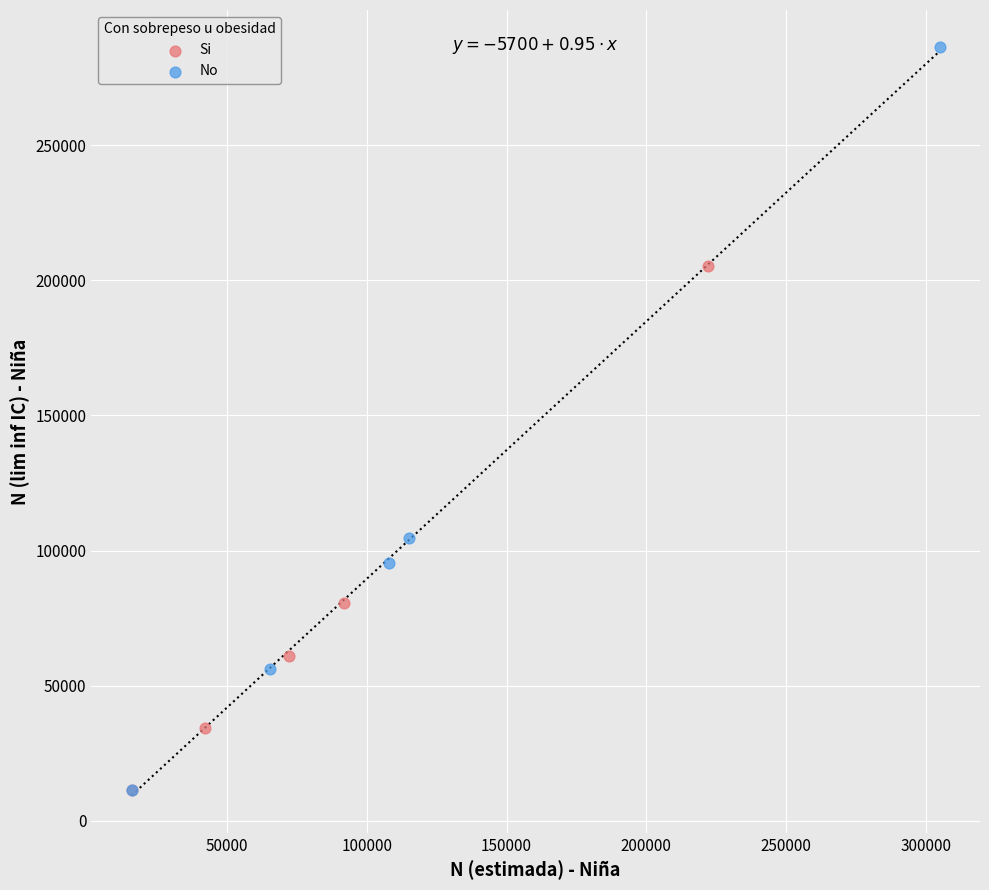

Which series reaches the maximum Y coordinate?

No